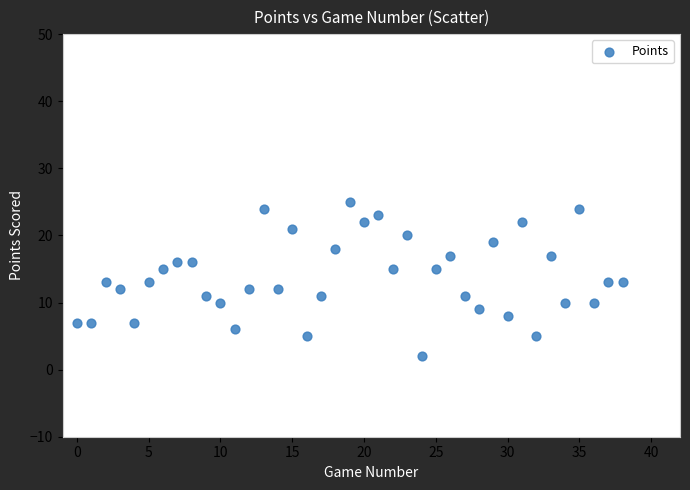

What is the range of Y values (max minus min)?

23